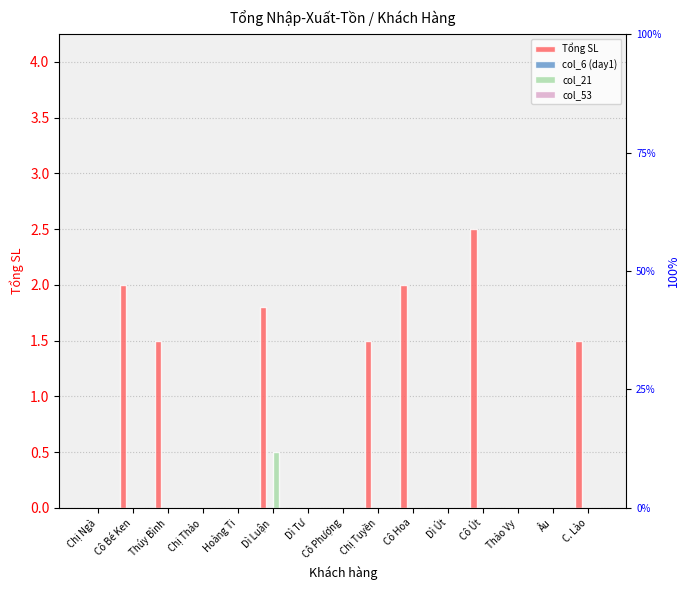

Reading left to right, transcribe all the data shown in this chart.

Tổng SL: 0.0	2.0	1.5	0.0	0.0	1.8	0.0	0.0	1.5	2.0	0.0	2.5	0.0	0.0	1.5
col_6 (day1): 0.0	0.0	0.0	0.0	0.0	0.0	0.0	0.0	0.0	0.0	0.0	0.0	0.0	0.0	0.0
col_21: 0.0	0.0	0.0	0.0	0.0	0.5	0.0	0.0	0.0	0.0	0.0	0.0	0.0	0.0	0.0
col_53: 0.0	0.0	0.0	0.0	0.0	0.0	0.0	0.0	0.0	0.0	0.0	0.0	0.0	0.0	0.0